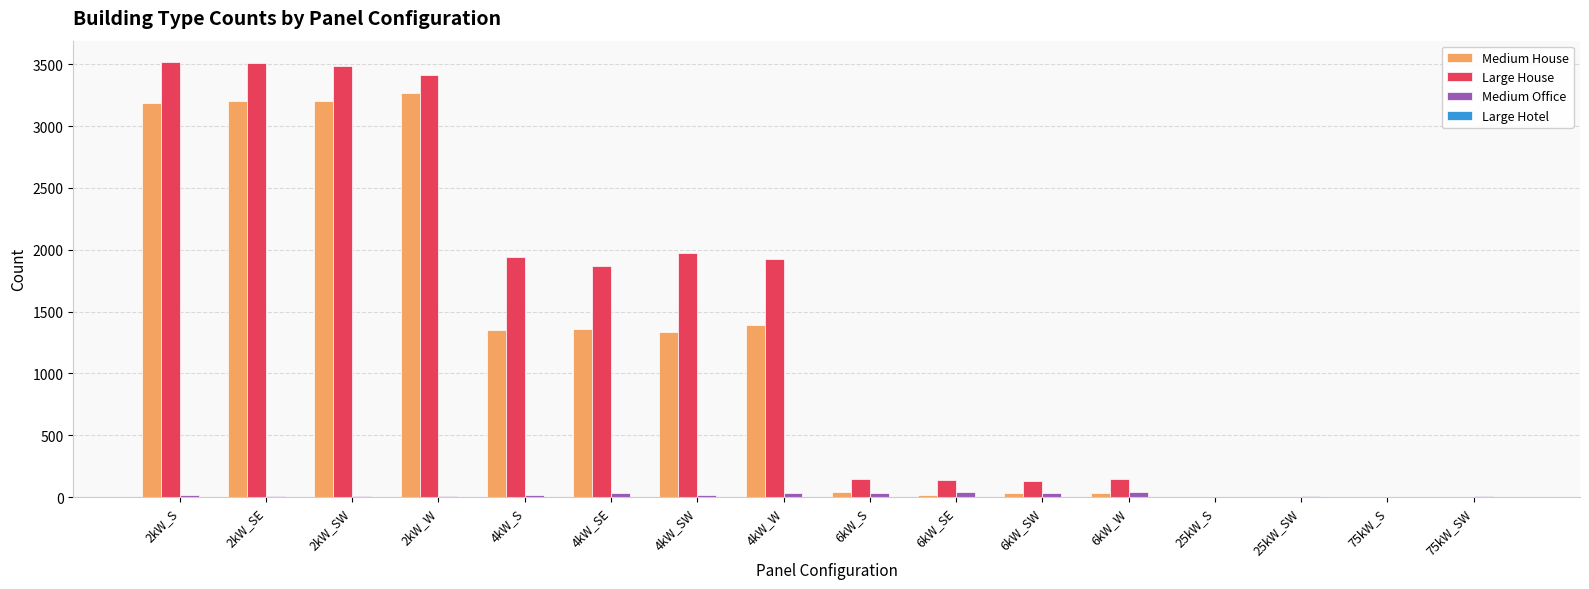

Which series has the largest range (max minus min)?

Large House